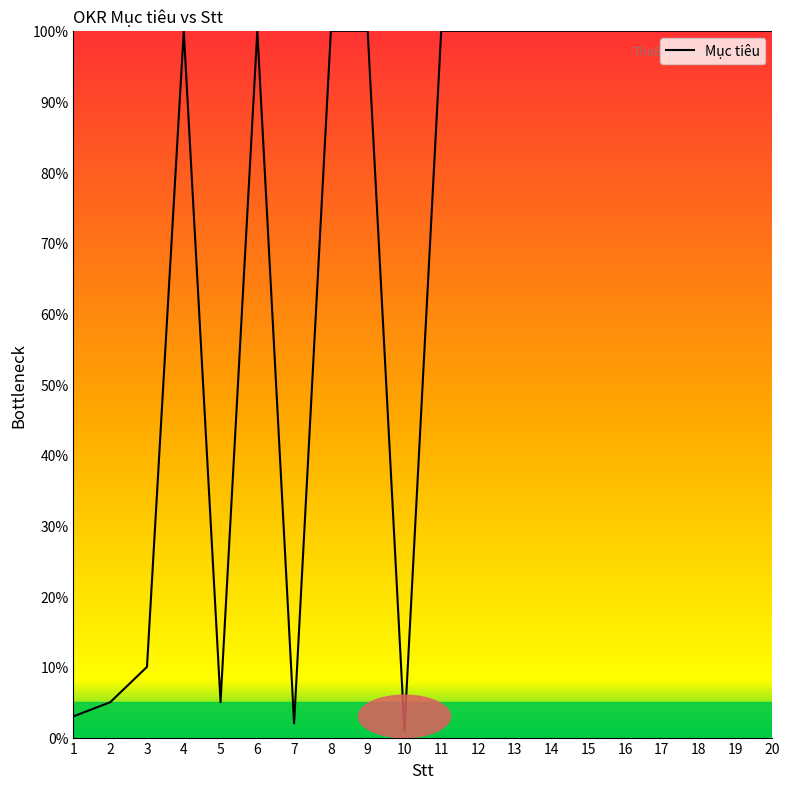

What is the ratio of the value at 13 to the value at 18?

1.0